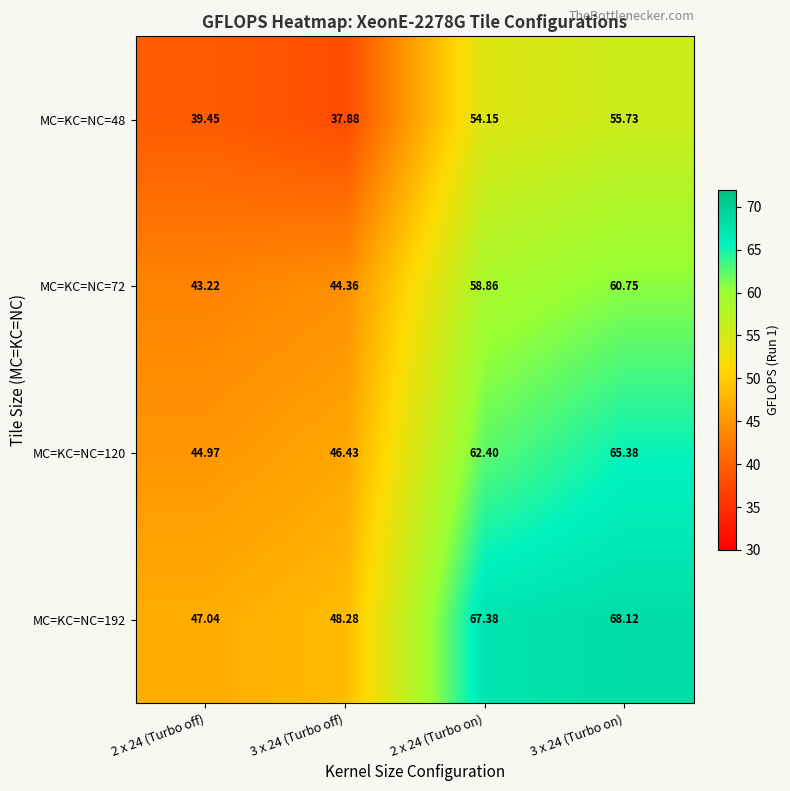

What is the total value across all series at 3 x 24 (Turbo on)?

250.0